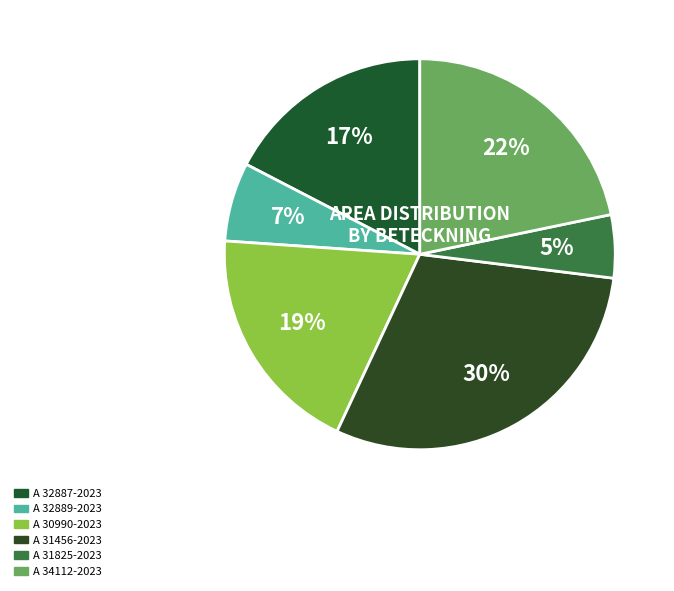

How many slices are in this pie chart?

6